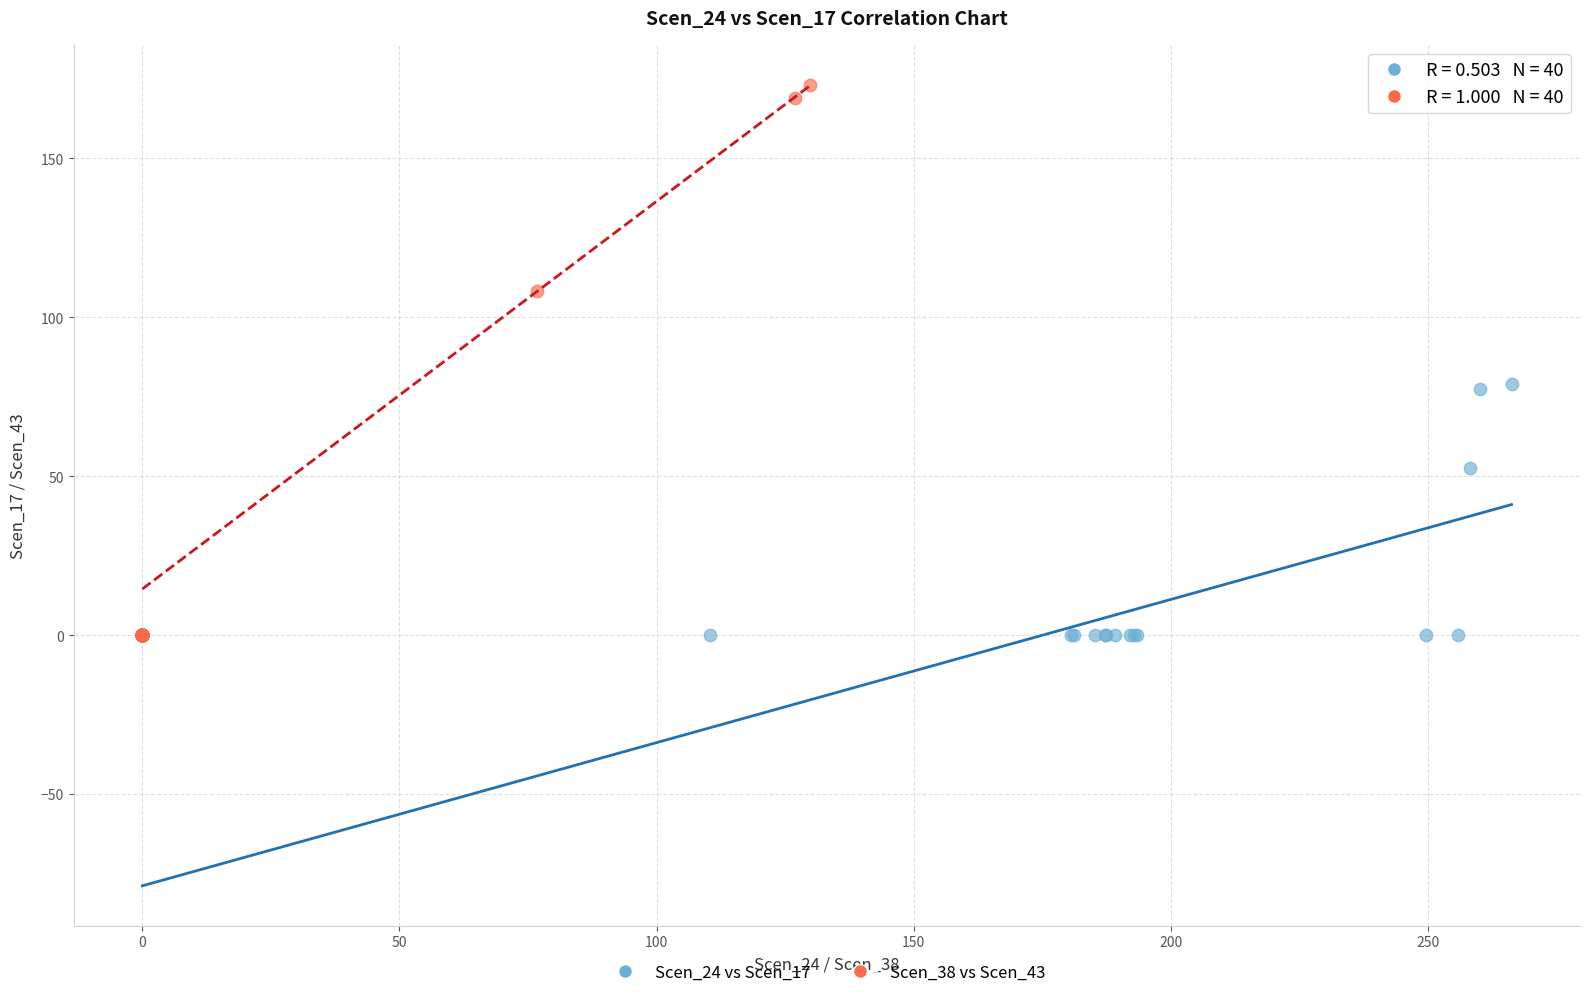

Which series contains the highest Y value?

Scen_38 vs Scen_43